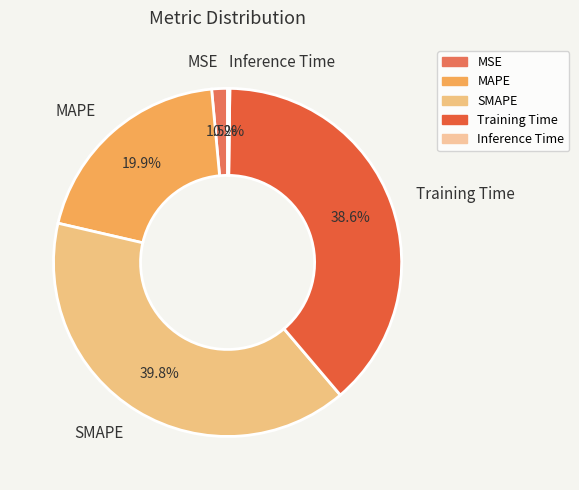

Does any single category account for the majority?

No